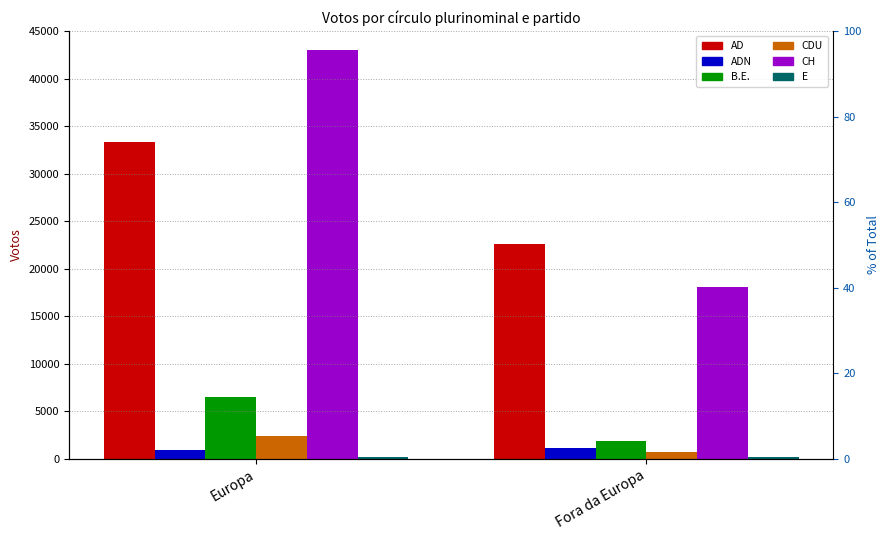

List the labels in order of B.E. value, smallest first.

Fora da Europa, Europa